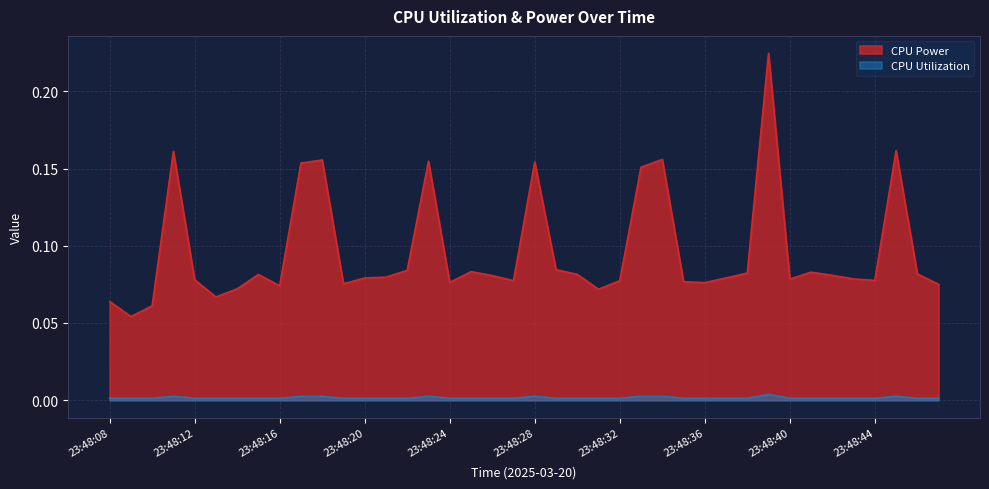

What is the difference between the highest and lowest values at 23:48:27?

0.1